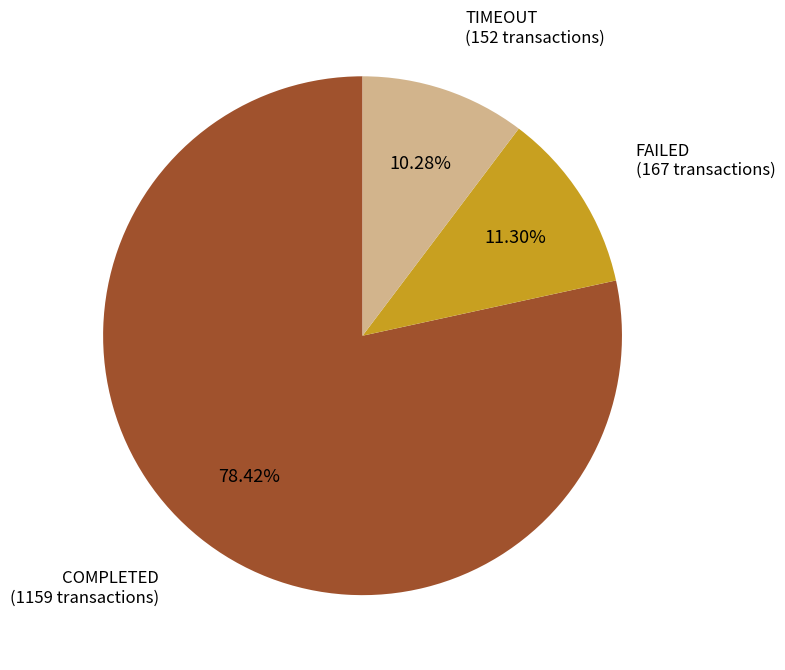

To the nearest percent, what is the difference between the FAILED and TIMEOUT slice percentages?

1%